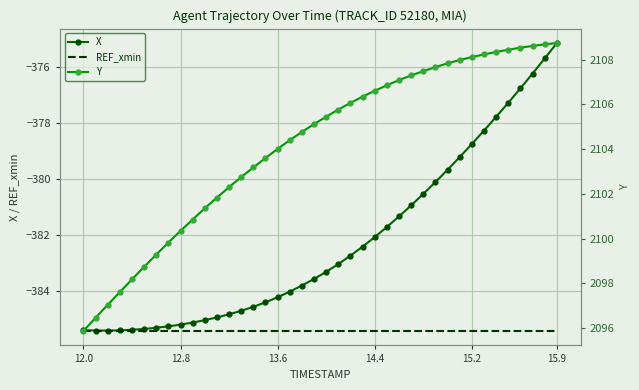

True or false: REF_xmin has more than 0 interior local peaks.

False